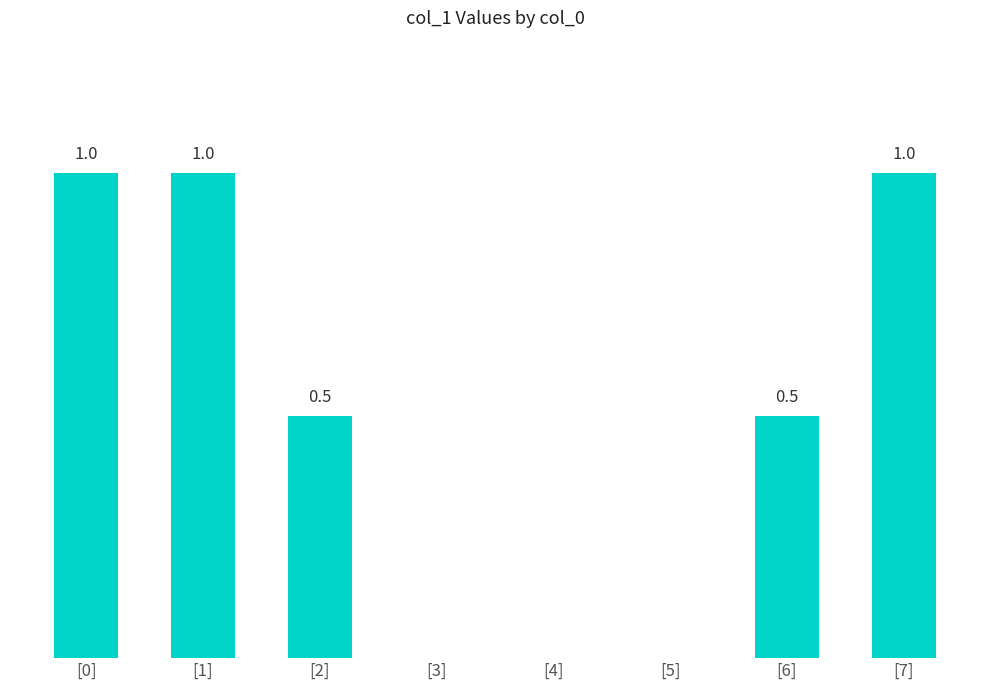

How many values are between 0 and 1?

8